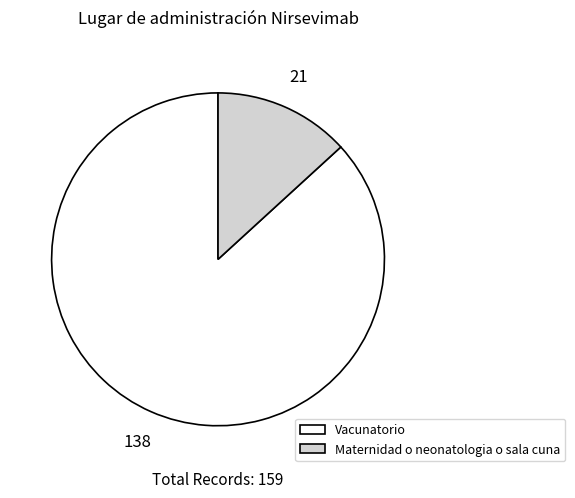

How many slices are in this pie chart?

2